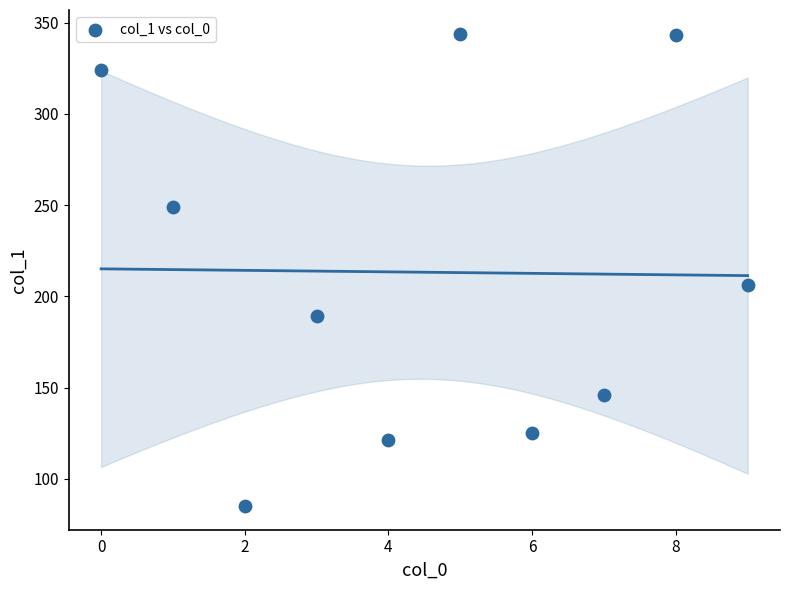

What Y value in the scatter plot is closest to 214?

206